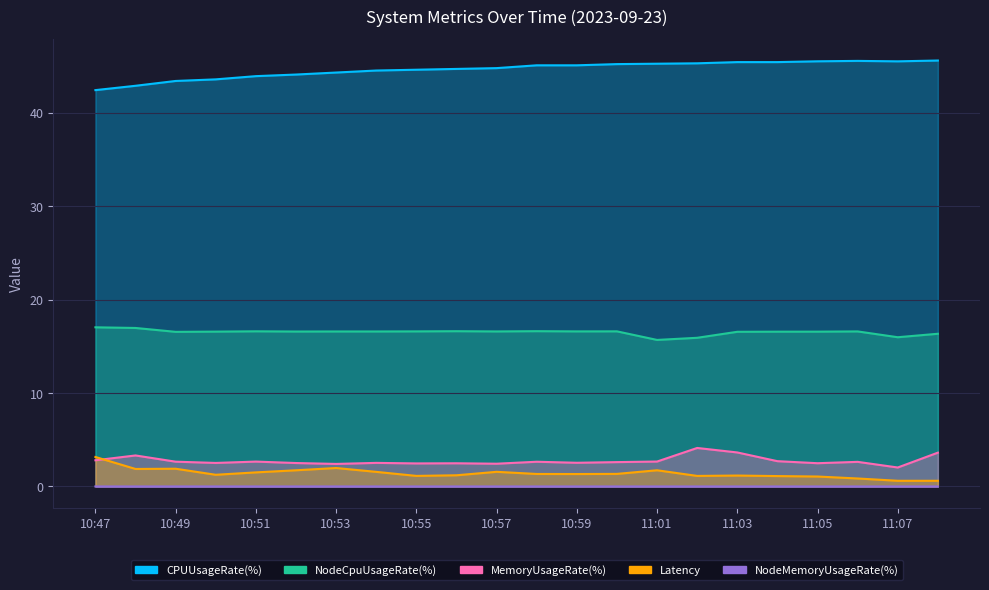

What is the sum of the NodeCpuUsageRate(%) values at 10:55 and 11:07?

32.6